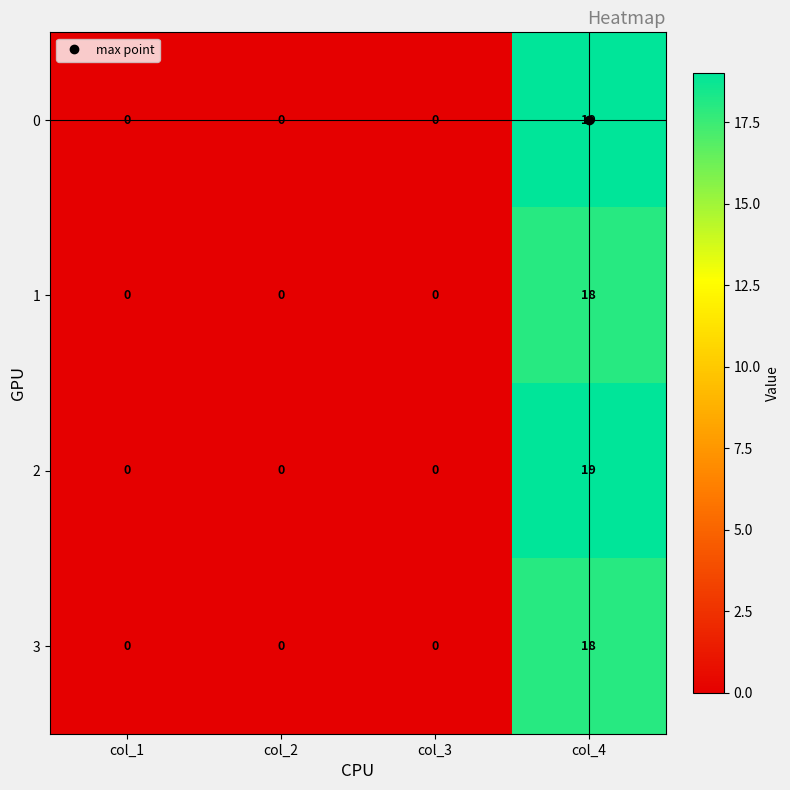

What is the total value across all series at col_4?

74